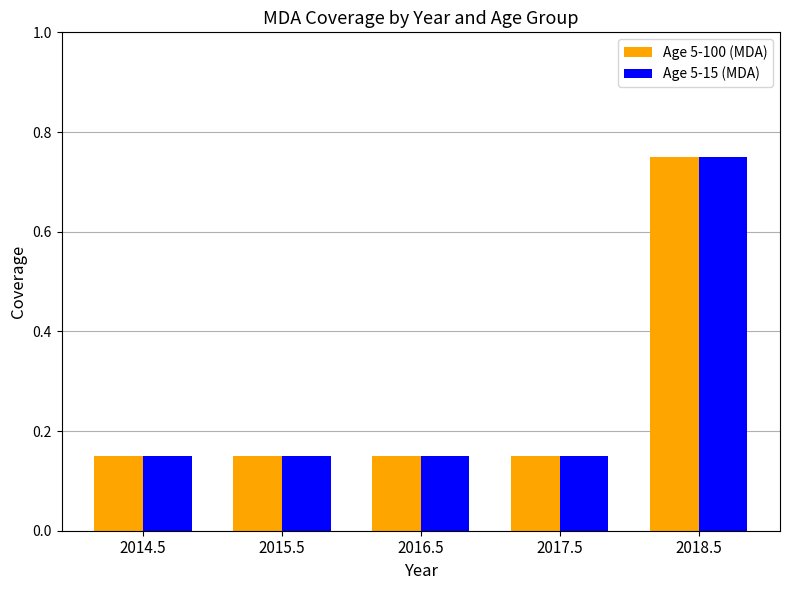

At which category is the sum across all series the highest?

2018.5